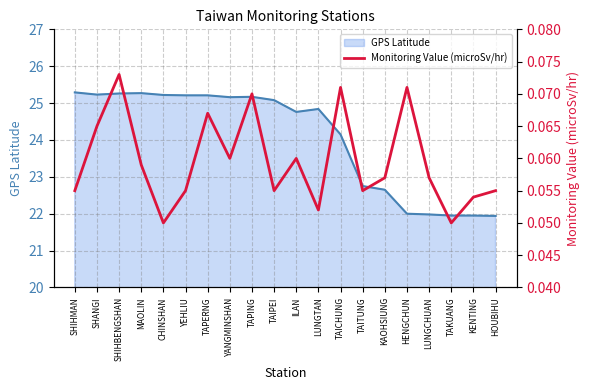

The value of Monitoring Value (microSv/hr) at KENTING is 0.1. True or false?

True